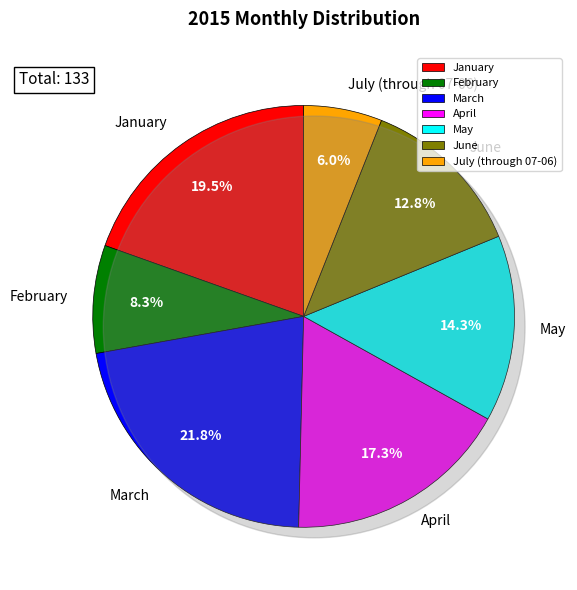

Which slice is the smallest?

July (through 07-06)